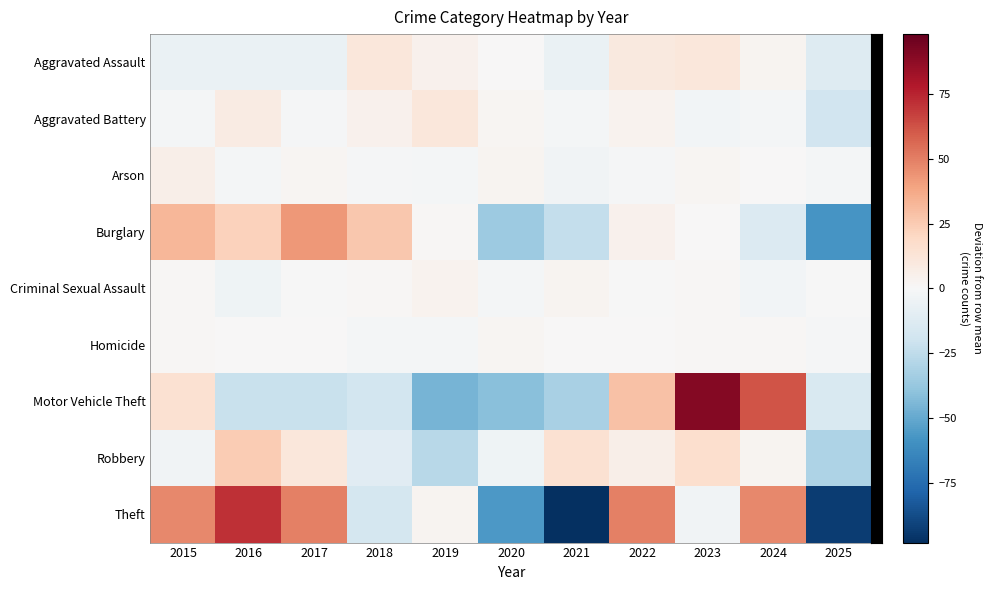

Reading left to right, transcribe all the data shown in this chart.

row_0: -6.6	-6.6	-6.6	11.4	4.4	0.4	-6.6	9.4	11.4	2.4	-12.6
row_1: -1.9	8.1	-0.9	4.1	11.1	2.1	-1.9	3.1	-2.9	-1.9	-18.9
row_2: 5.7	-2.3	1.7	-1.3	-2.3	2.7	-3.3	-1.3	1.7	0.7	-2.3
row_3: 32.5	22.5	42.5	26.5	1.5	-35.5	-23.5	4.5	0.5	-13.5	-57.5
row_4: 1.5	-4.5	-0.5	1.5	3.5	-1.5	2.5	-0.5	1.5	-2.5	-0.5
row_5: 1.0	0.0	0.0	-2.0	-2.0	2.0	0.0	0.0	1.0	1.0	-1.0
row_6: 15.0	-22.0	-22.0	-18.0	-46.0	-41.0	-32.0	29.0	90.0	62.0	-15.0
row_7: -3.2	24.8	10.8	-11.2	-27.2	-4.2	14.8	5.8	16.8	2.8	-30.2
row_8: 46.8	71.8	49.8	-17.2	2.8	-56.2	-98.2	49.8	-3.2	46.8	-93.2